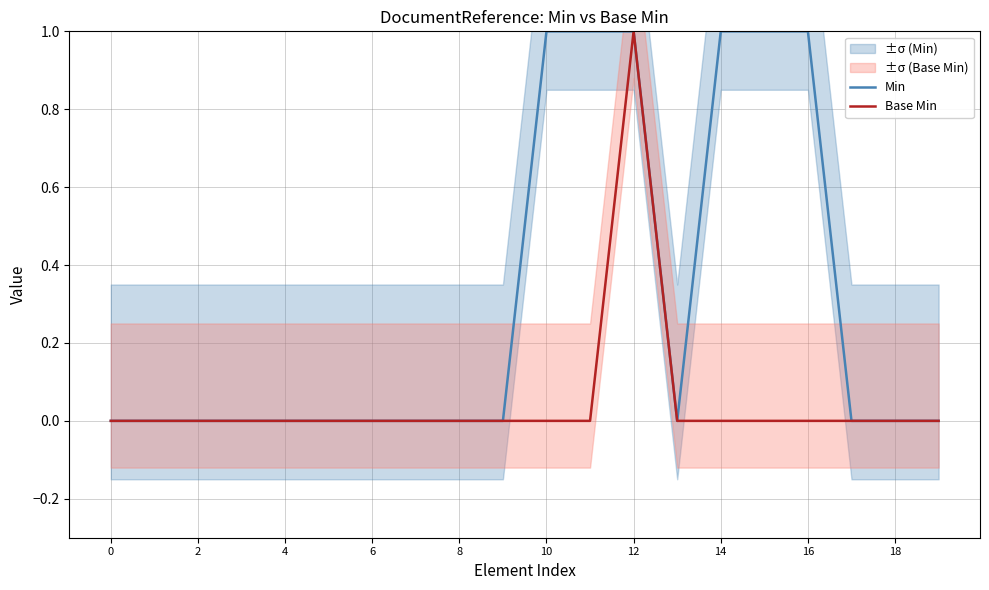

Read the Min value at 16.

1